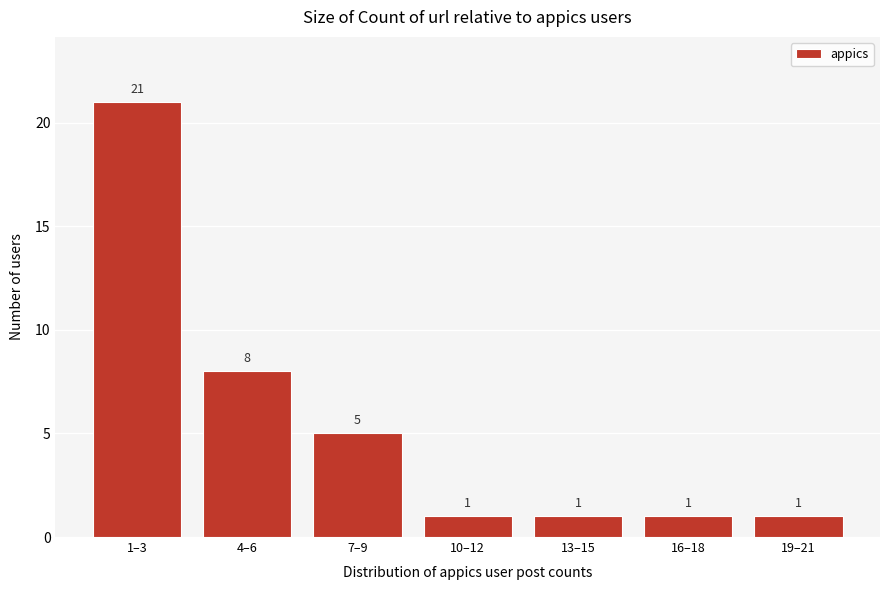

Reading left to right, what are all the values shown in this chart?

21	8	5	1	1	1	1